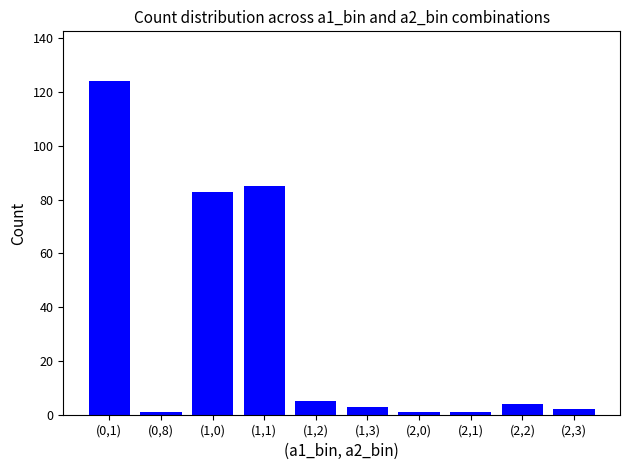

At which label does the data first exceed 4?

(0,1)